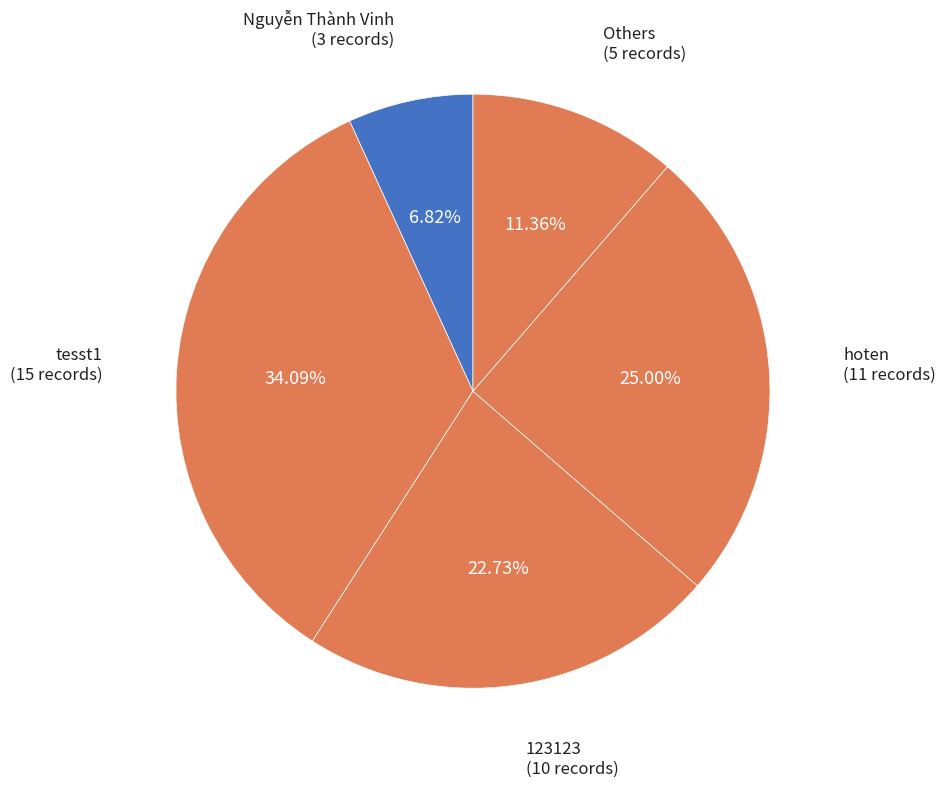

How many segments does this pie chart have?

5